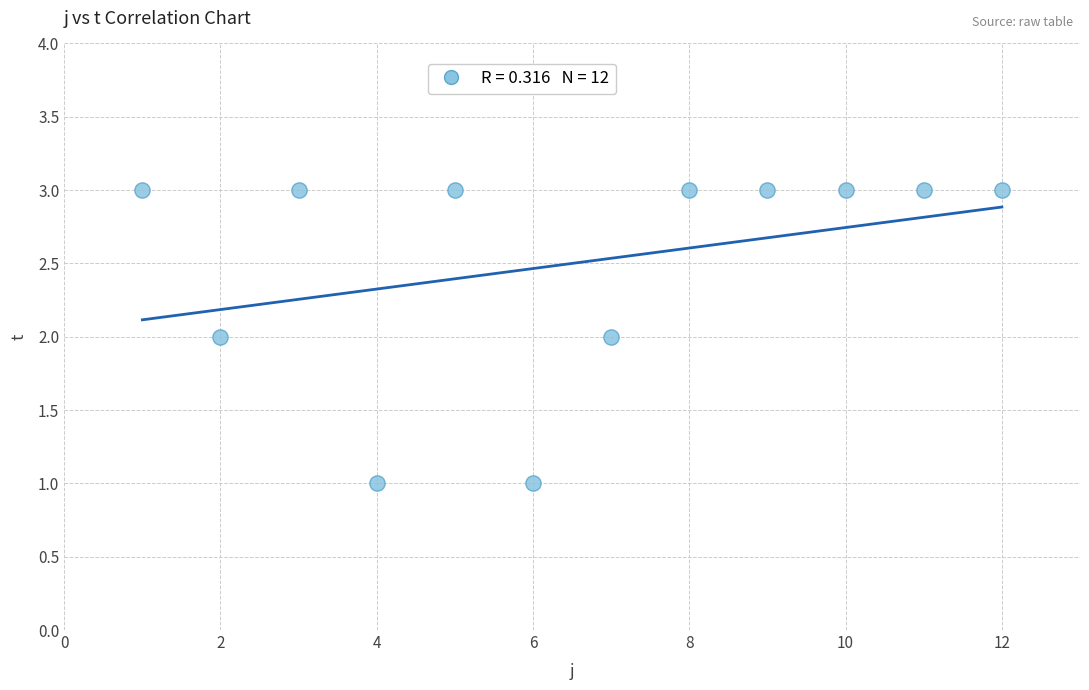

What is the average X value?

6